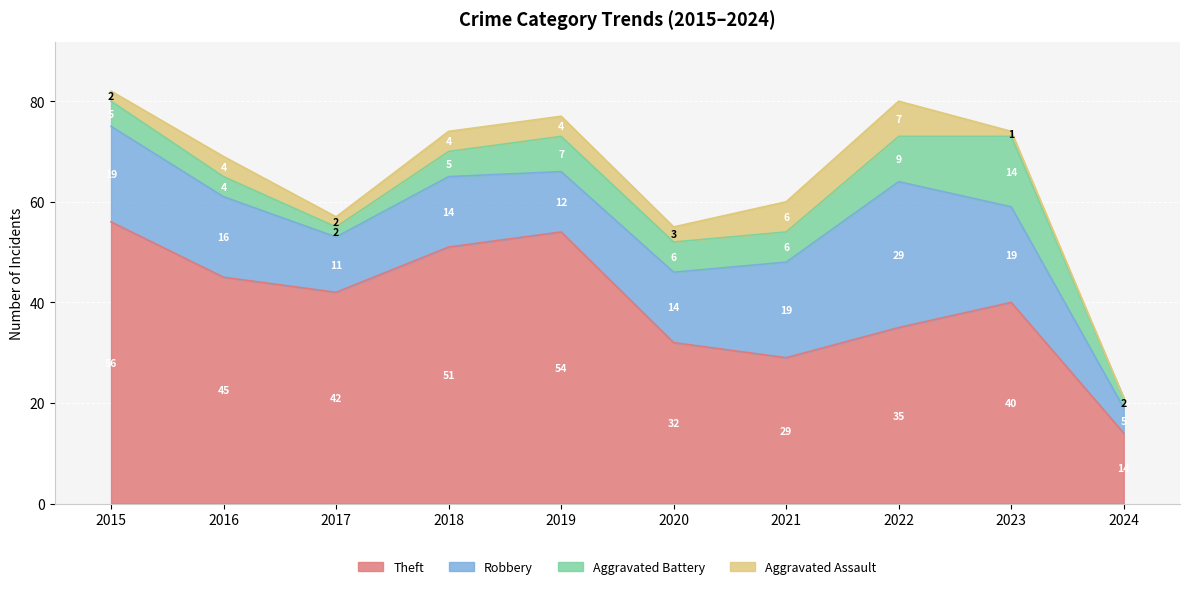

Which category has the highest value in the Aggravated Assault series?

2022